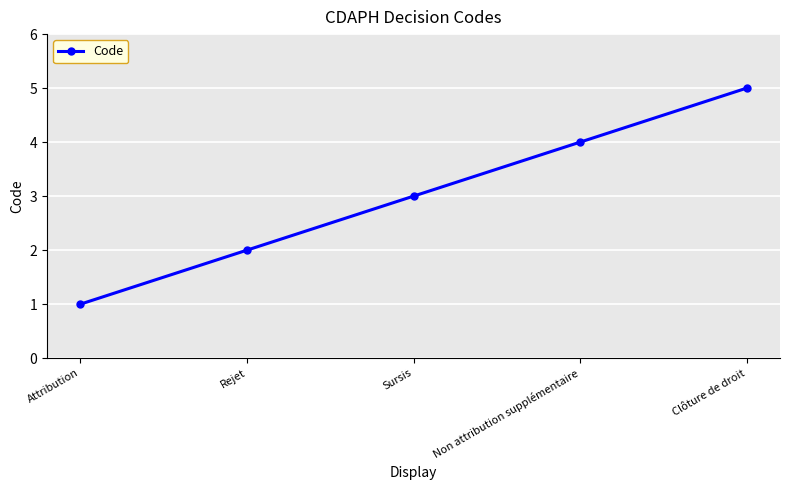

How many data points are less than 3?

2